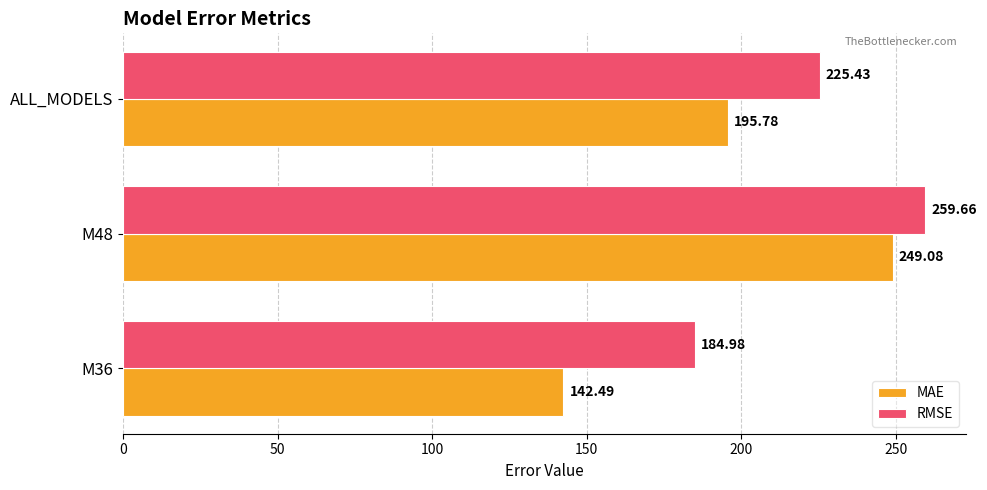

What is the total value across all series at M48?

508.7